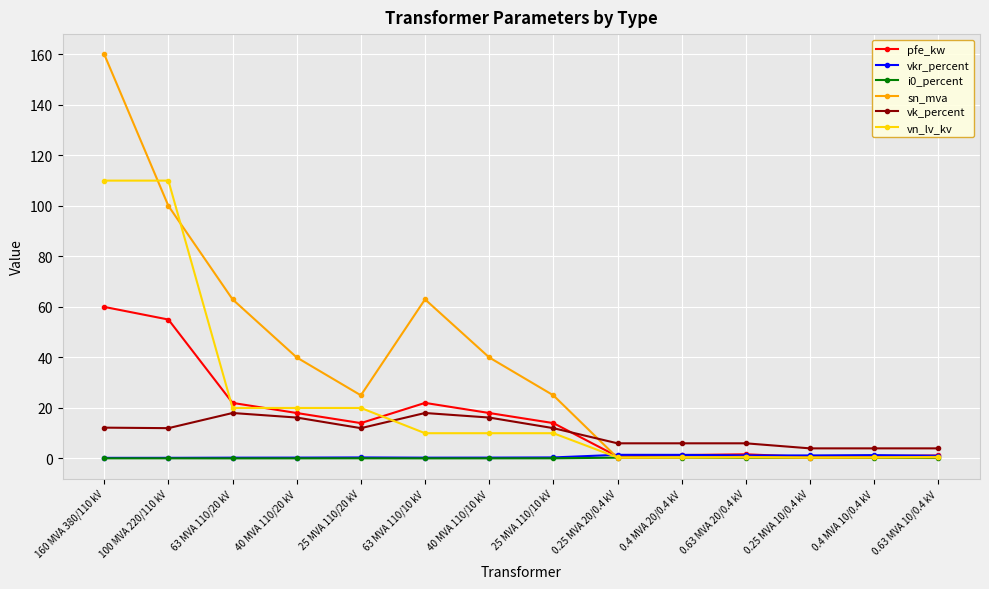

Which series changed the most between 40 MVA 110/20 kV and 0.25 MVA 10/0.4 kV?

sn_mva